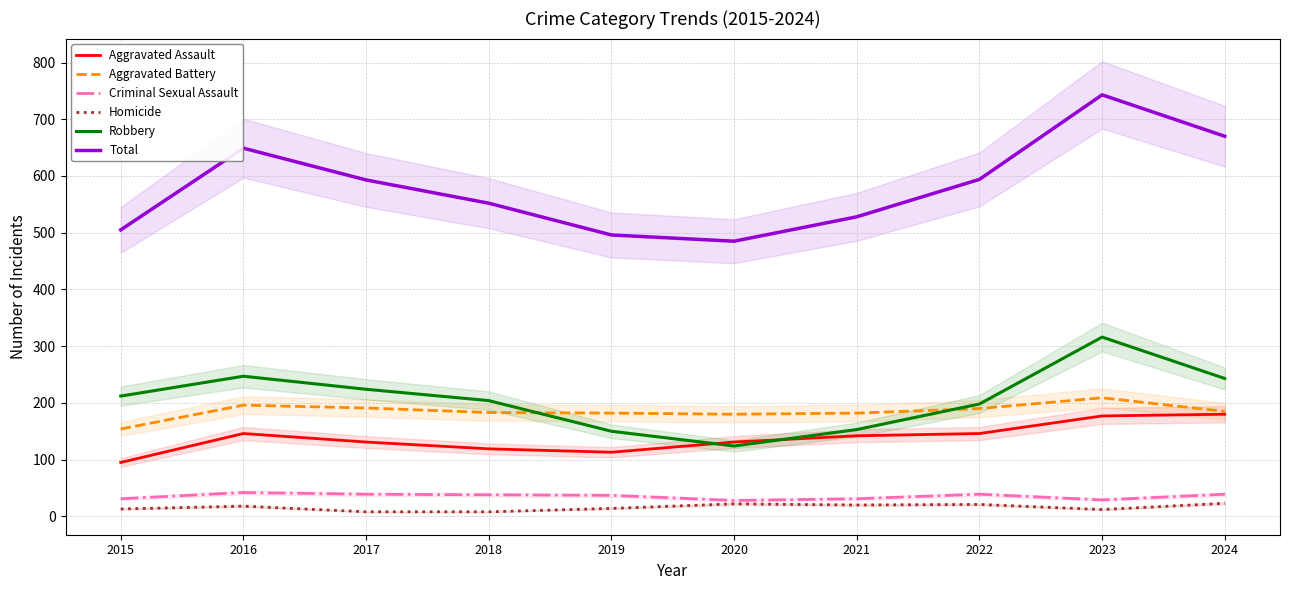

What is the value of the Criminal Sexual Assault point at the 1st from the left?

31